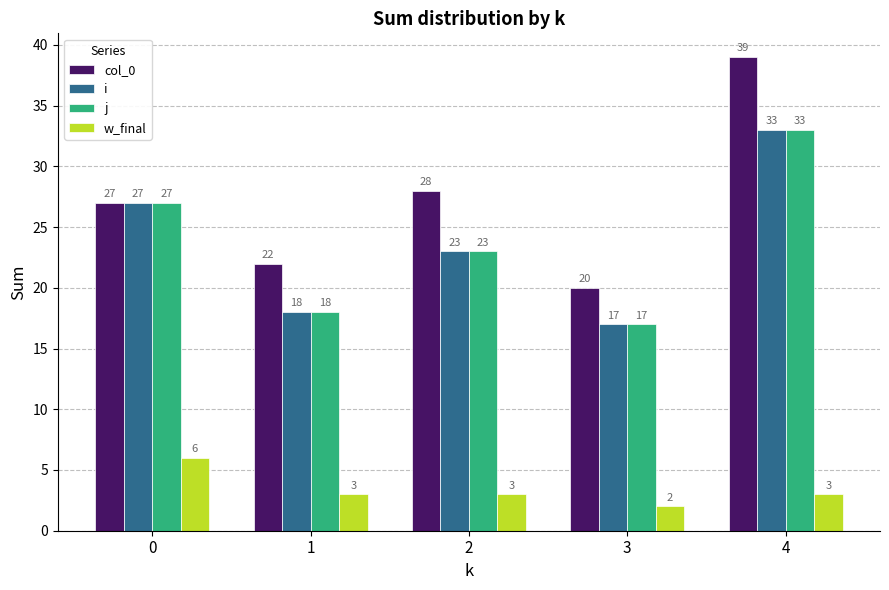

What is the value of the i bar at the 5th from the left?

33